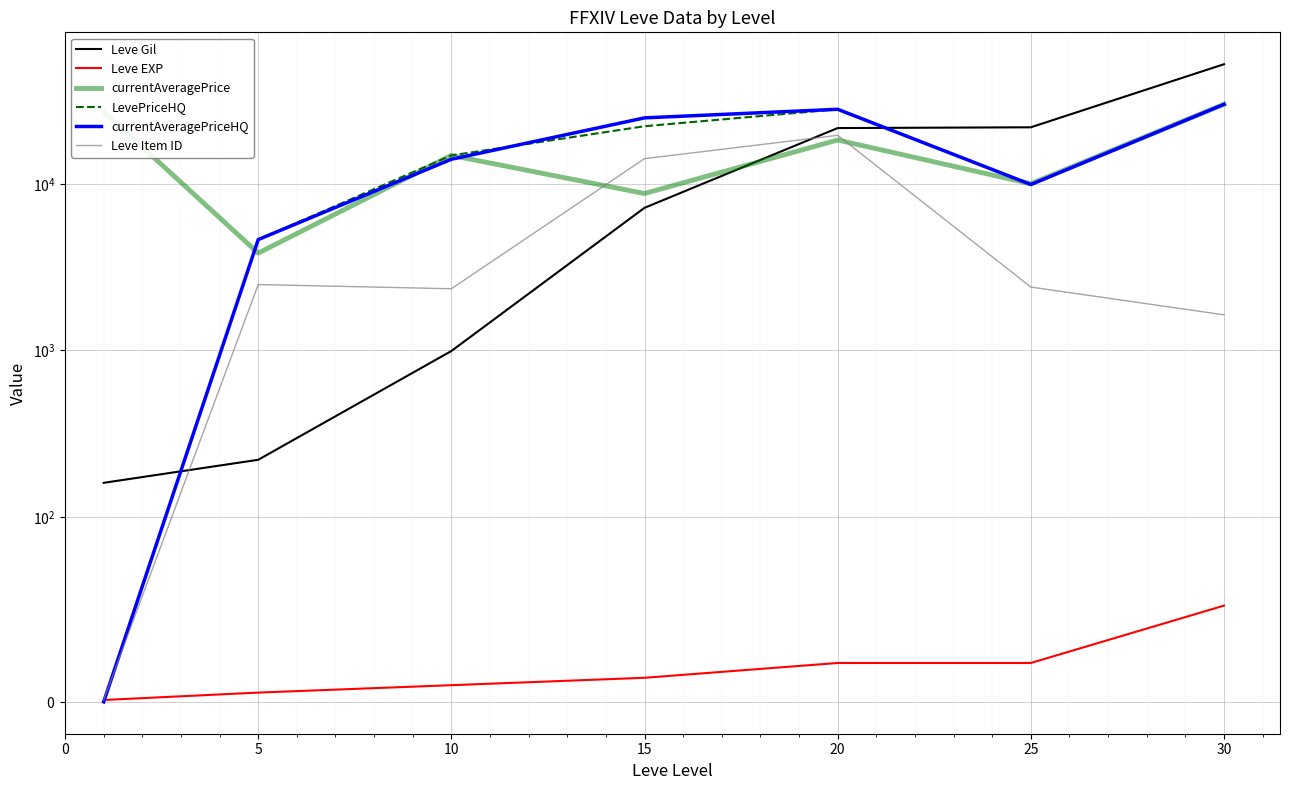

Reading left to right, extract all data points from this chart.

Leve Gil: 160	220	990	7170	21600	21830	52220
Leve EXP: 1	5	9	13	21	21	52
currentAveragePrice: 27128	3833	14799	8738	18314	10000	30000
LevePriceHQ: 0	4622	14799	22156	28000	9898	30000
currentAveragePriceHQ: 0	4622	14031	24869	28000	9898	30000
Leve Item ID: 1	2481	2342	14149	19535	2397	1633